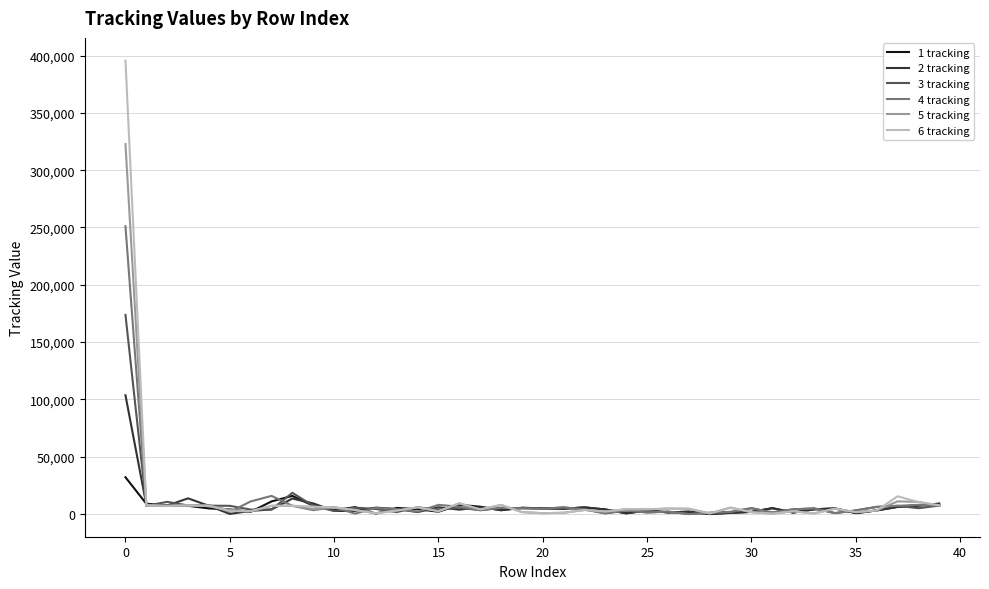

Rank the series by their maximum value, from lowest to highest.

1 tracking, 2 tracking, 3 tracking, 4 tracking, 5 tracking, 6 tracking